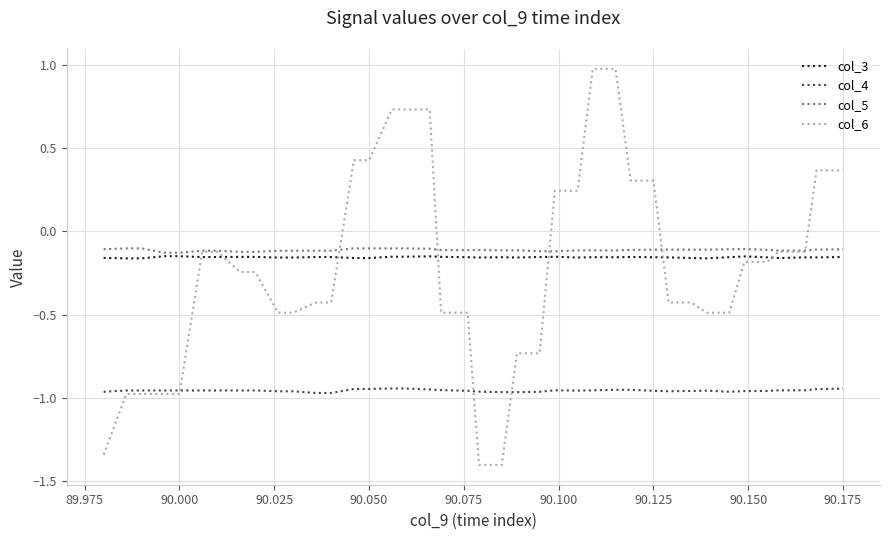

Which series has the widest spread of values?

col_6